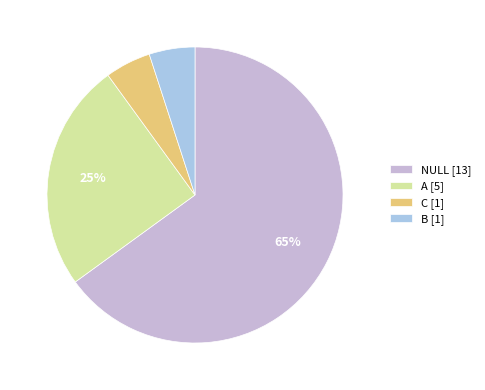

What is the ratio of the value at NULL to the value at A?

2.6